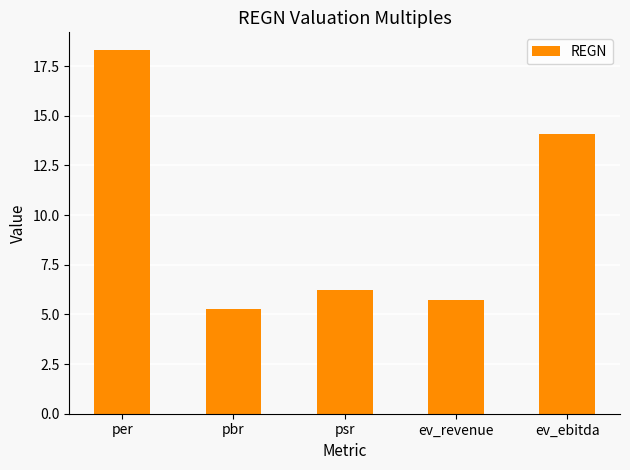

Where does the data first go above 6?

per